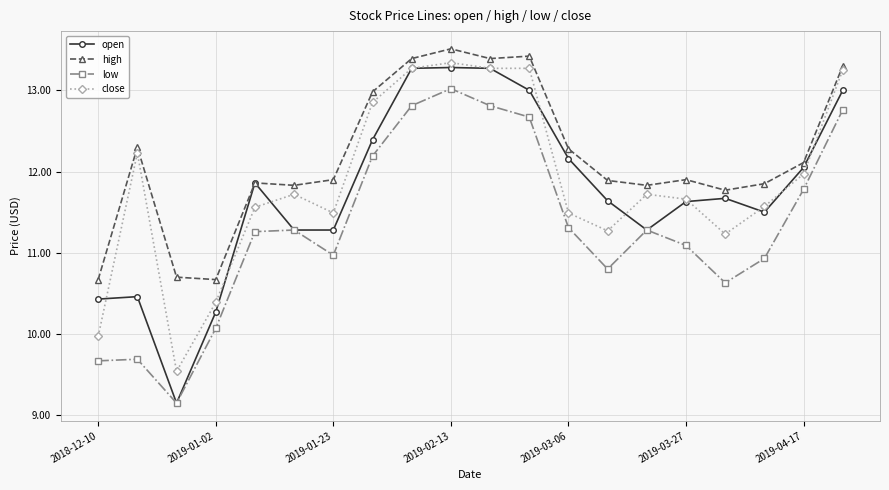

What is the greatest value displayed?

13.5